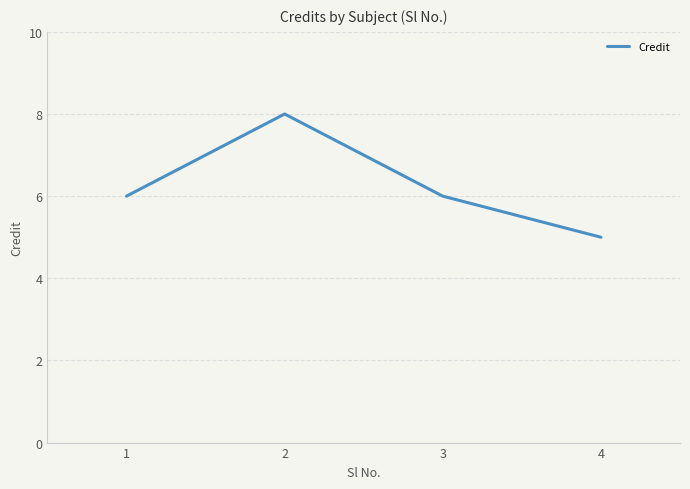

How many series are shown in this chart?

1